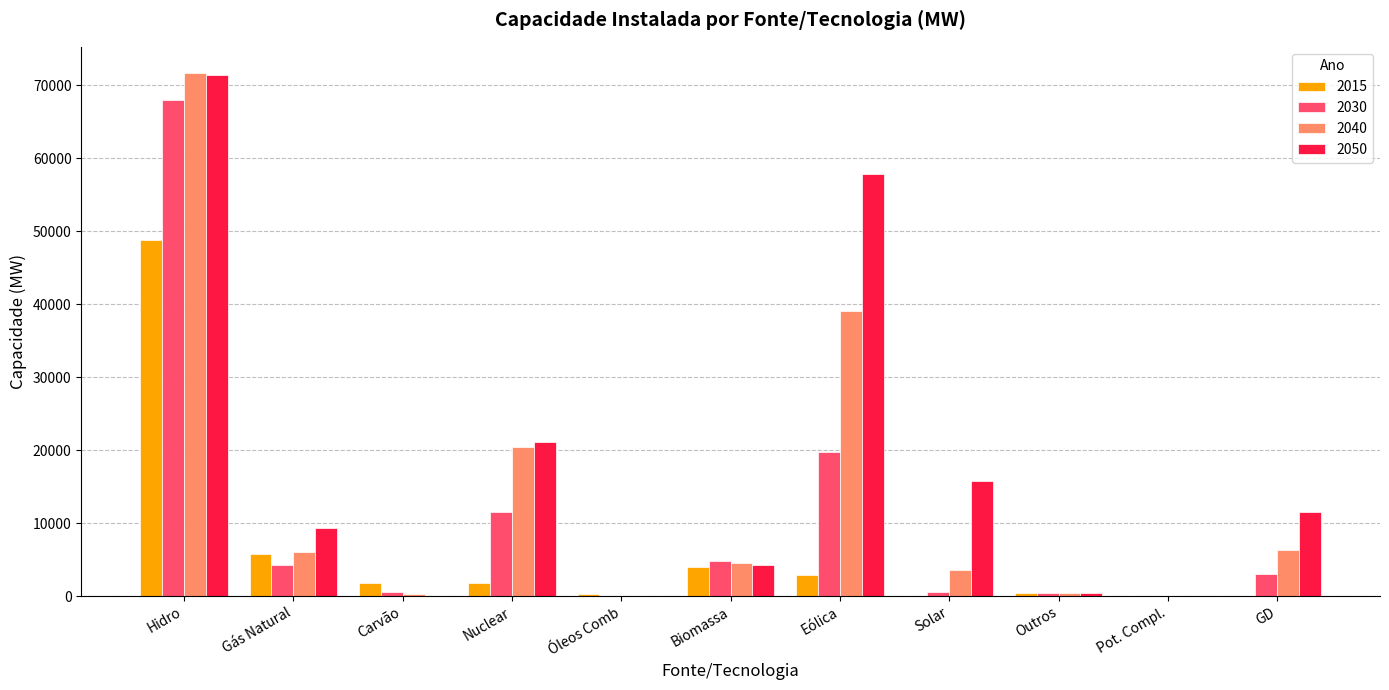

Is the value of 2030 at Carvão greater than the value of 2015 at Eólica?

No